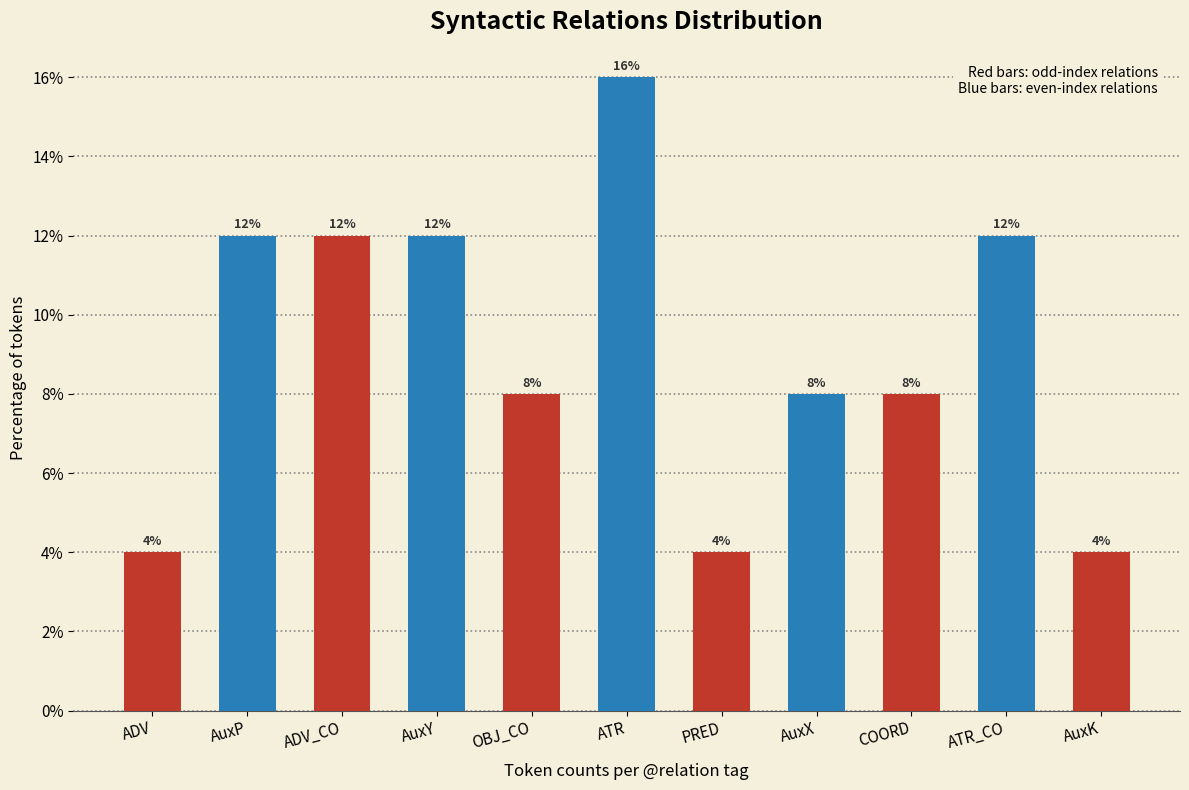

The chart shows a value of 6 at ADV. True or false?

False